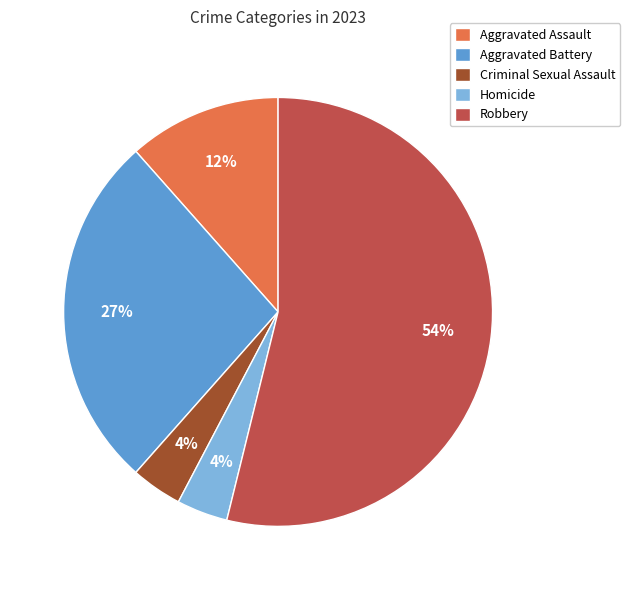

How many slices are in this pie chart?

5